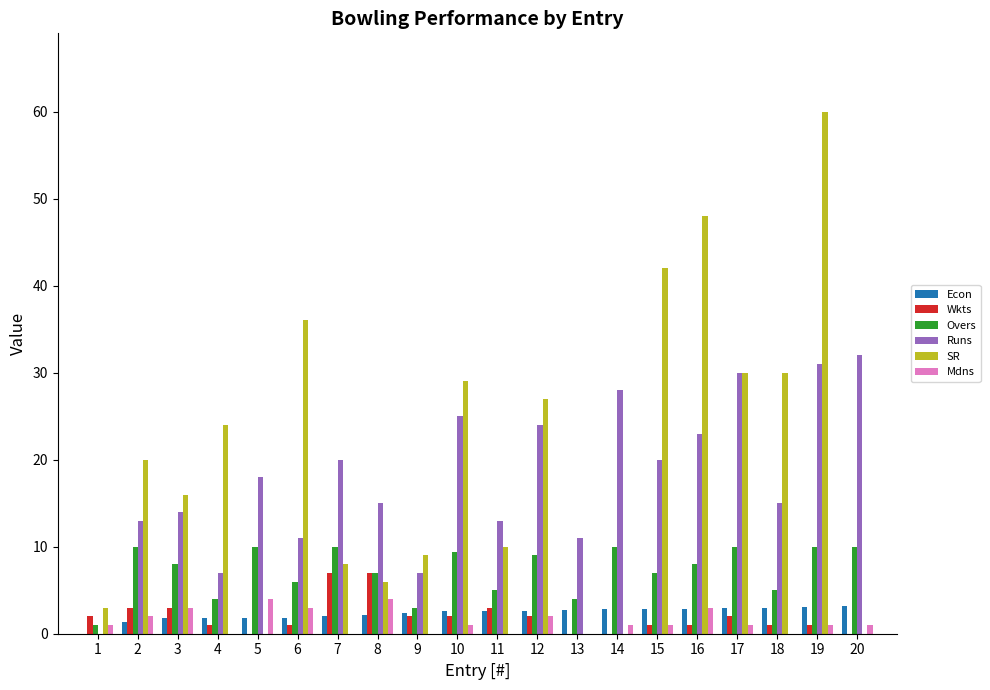

What is the sum of all Wkts values?

39.0